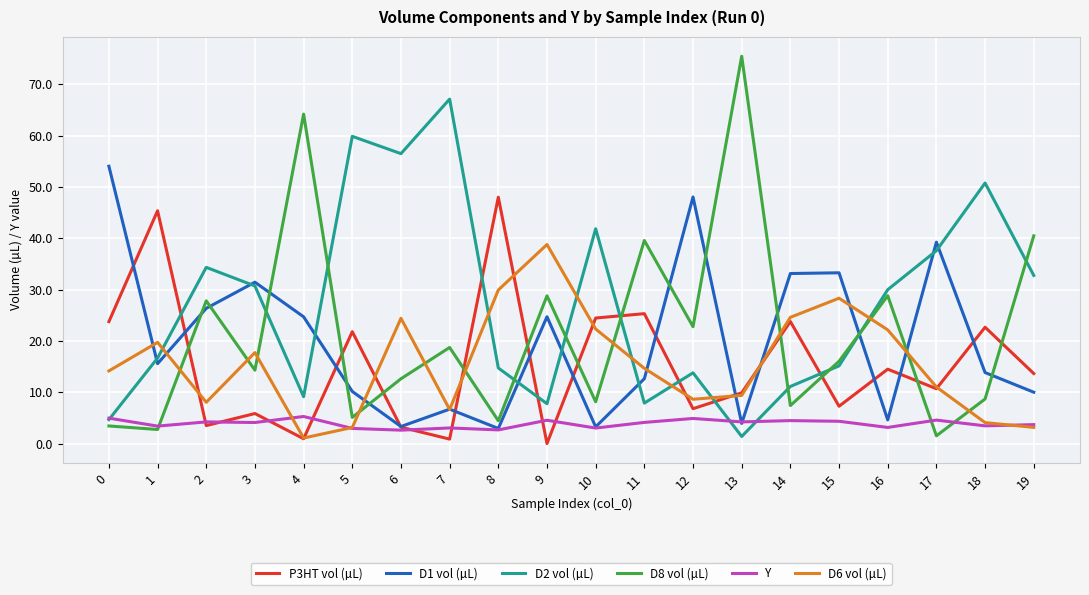

At 12, list the series in order from largest to smallest.

D1 vol (µL), D8 vol (µL), D2 vol (µL), D6 vol (µL), P3HT vol (µL), Y